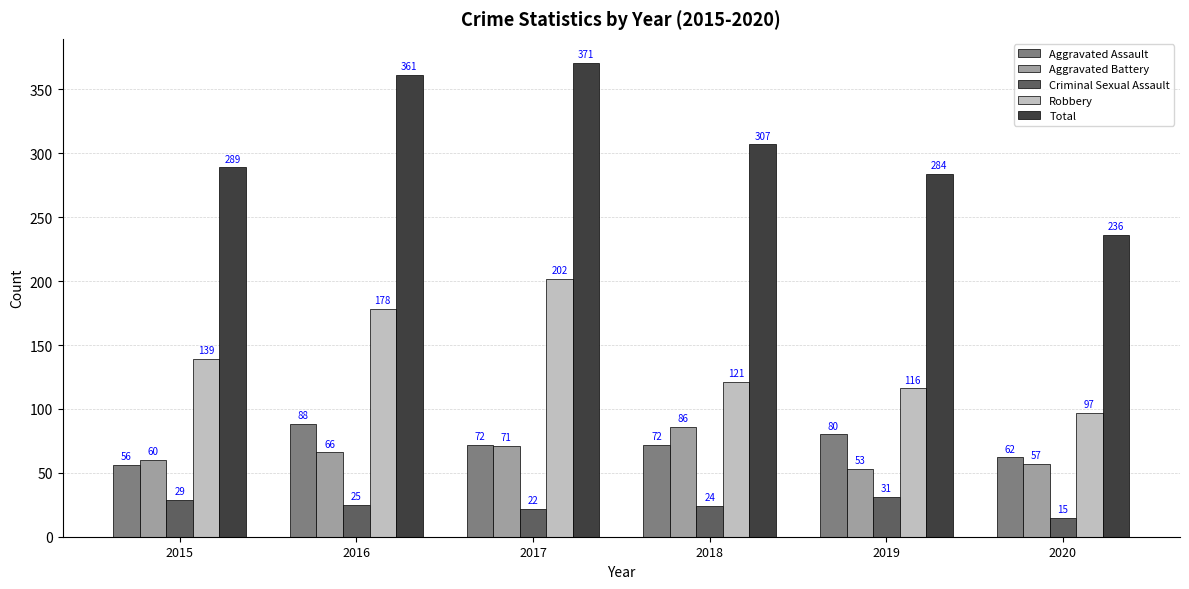

True or false: Total has a value of 552 at 2016.

False